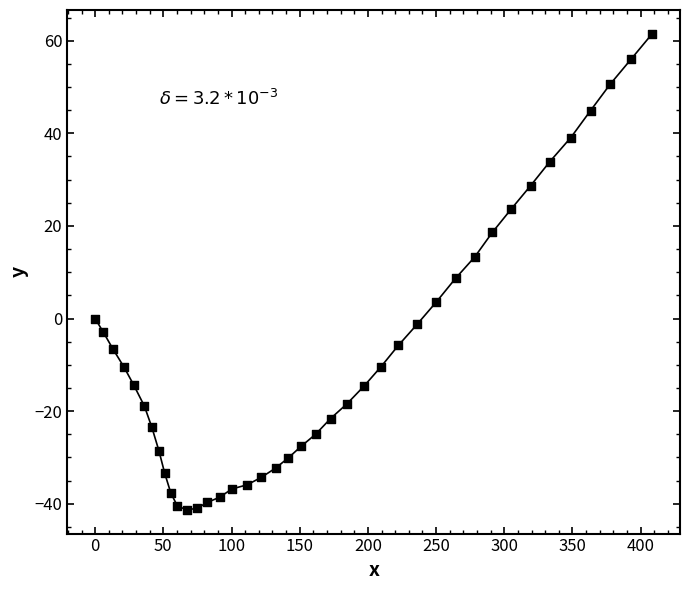

What is the range of Y values (max minus min)?

102.8